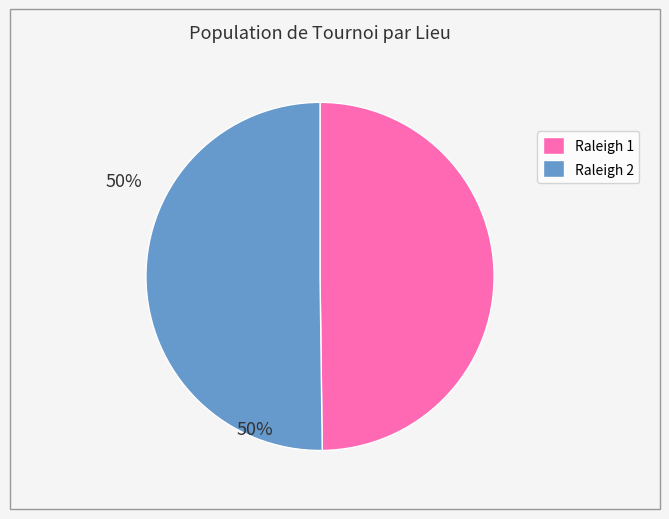

What is the ratio of the value at Raleigh 2 to the value at Raleigh 1?

1.0